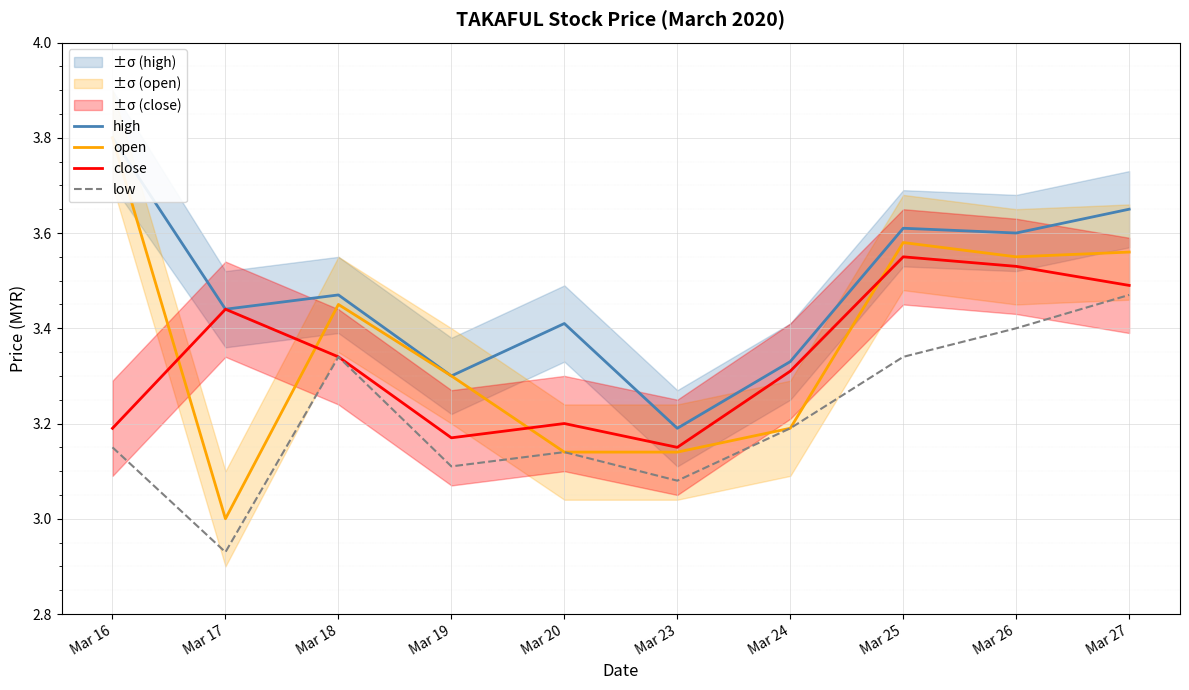

What is the sum of the low values at Mar 19 and Mar 26?

6.5